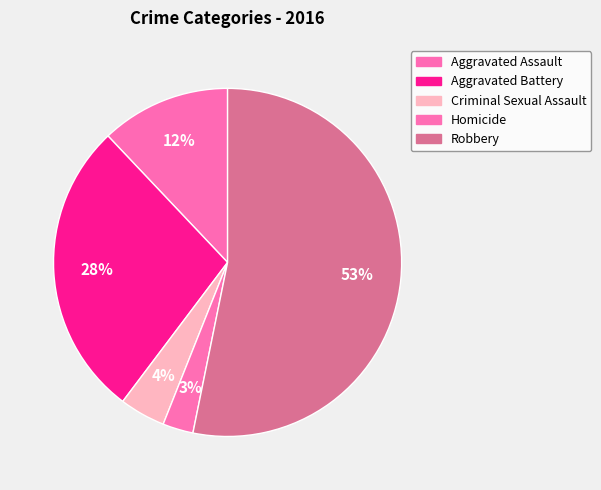

What is the ratio of the value at Robbery to the value at Homicide?

18.8